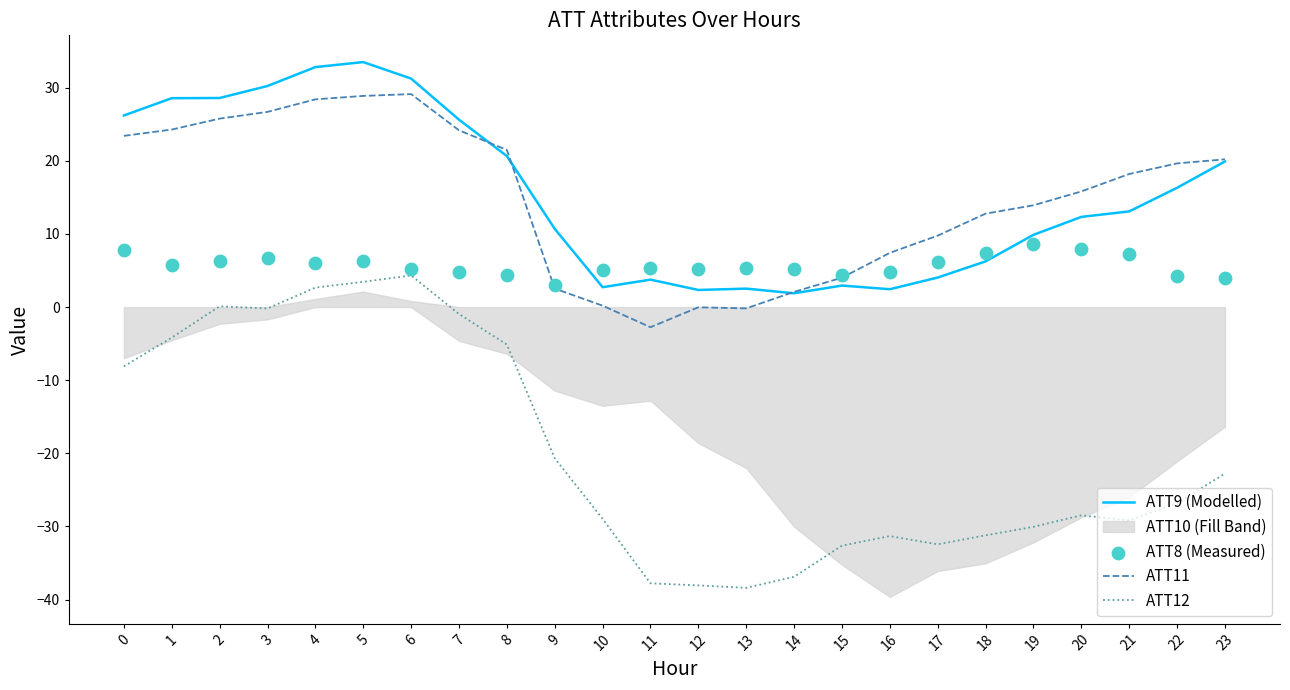

At how many categories does at least one series exceed -37?

24